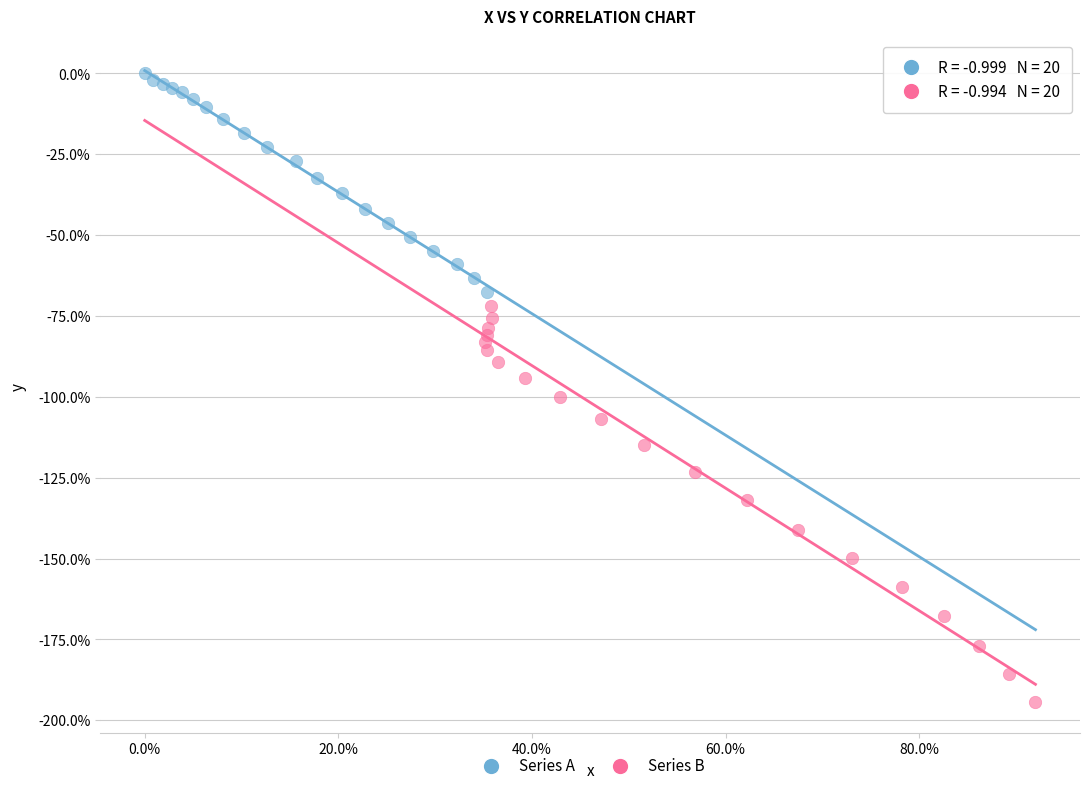

Which series contains the highest Y value?

Series A